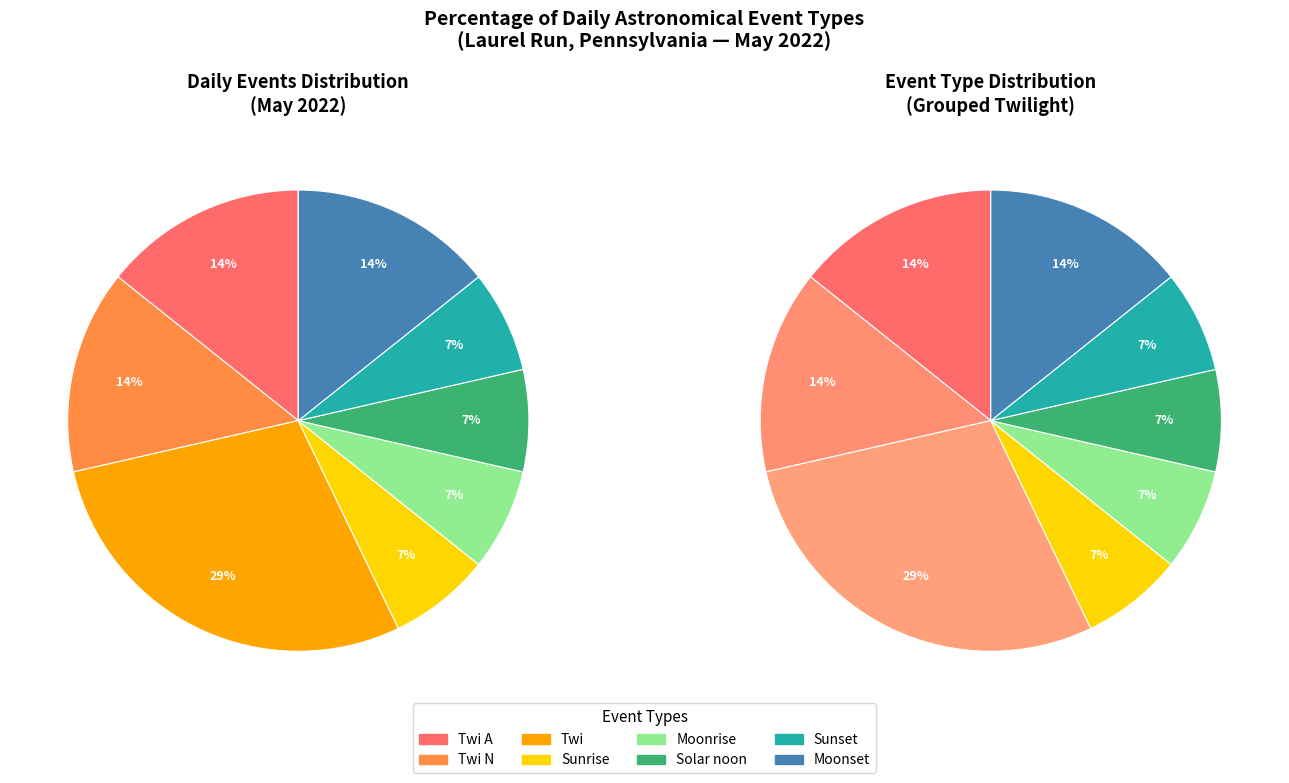

To the nearest percent, what portion does Twi represent?

29%